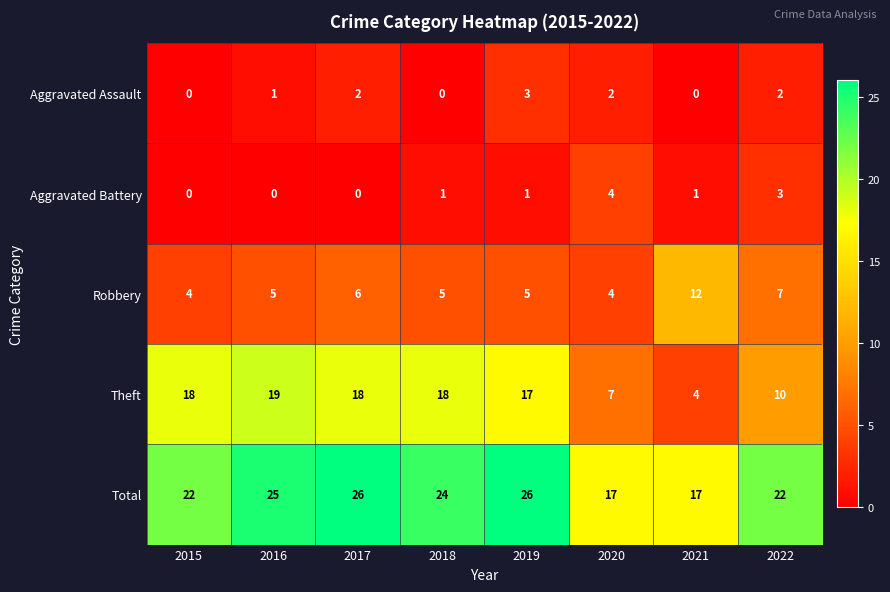

Where is Aggravated Assault nearest to the value 1?

2016